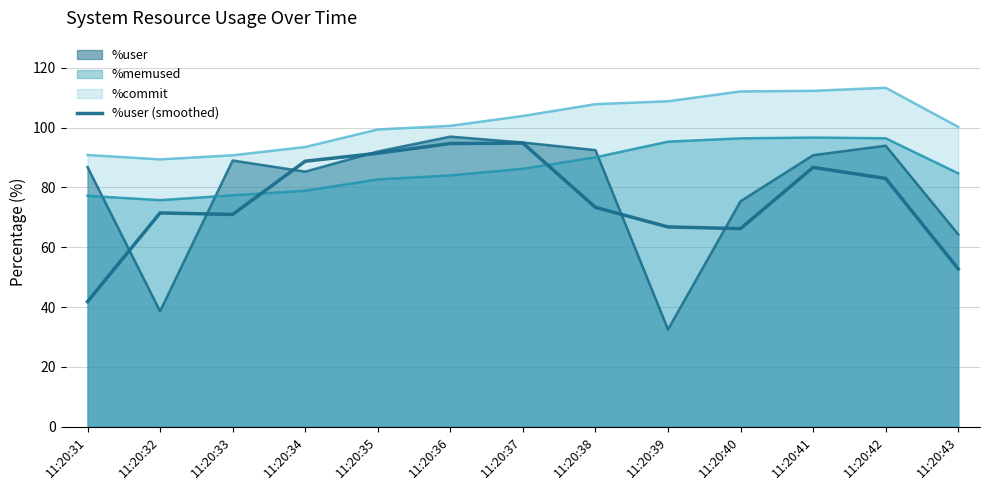

How many lines are shown in the chart?

4